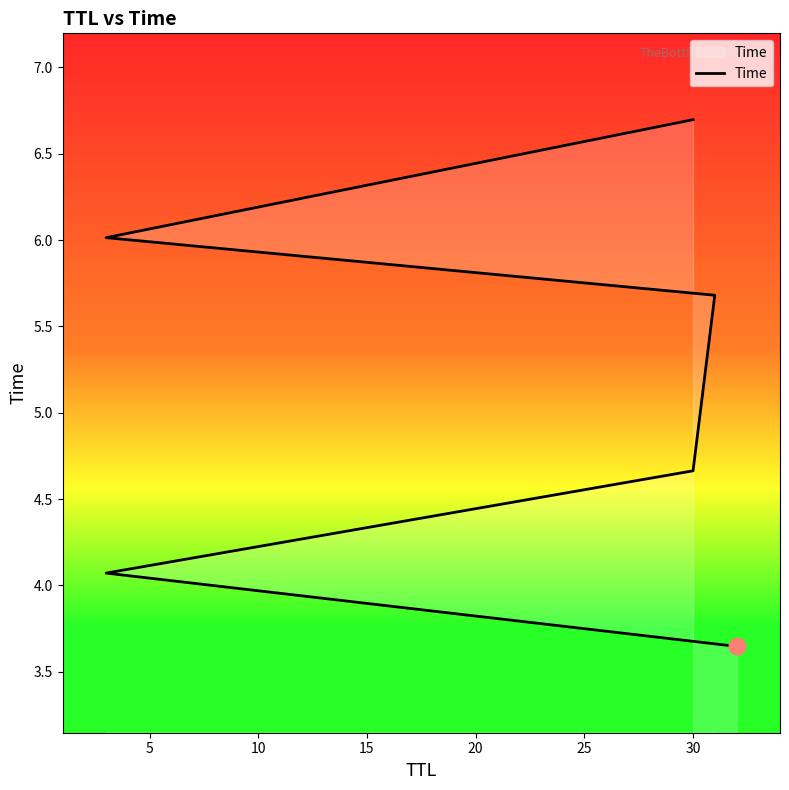

How many data points are less than 5?

3